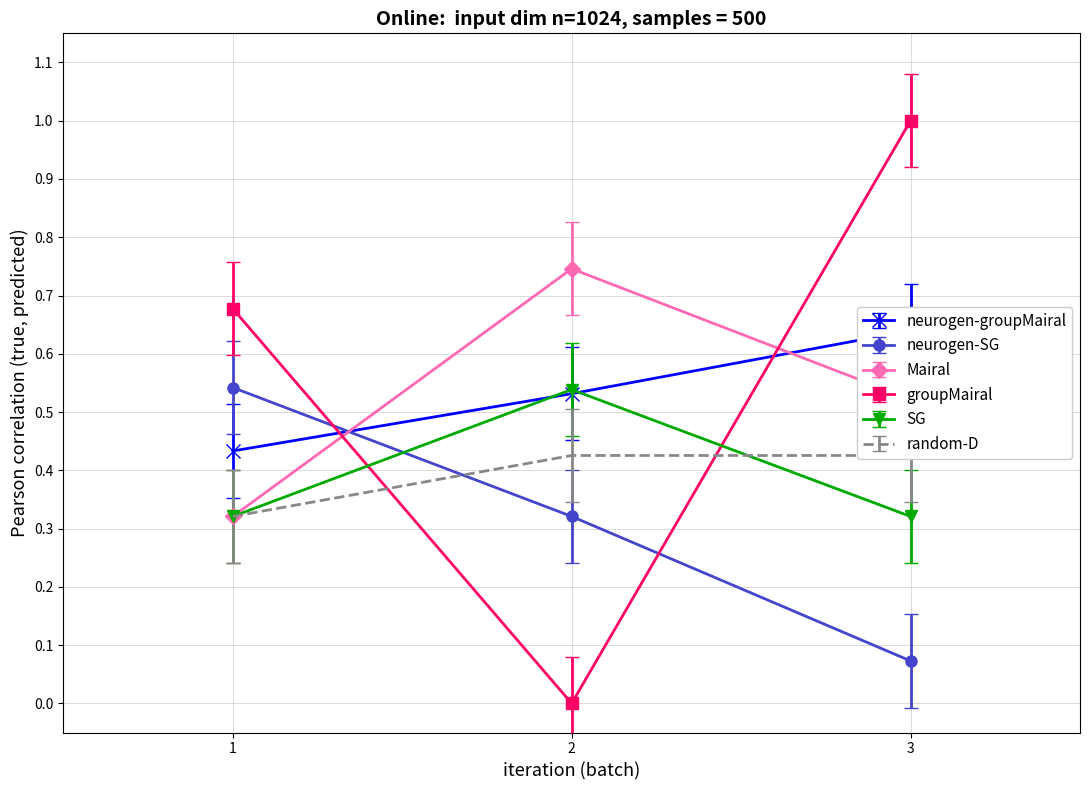

How many lines are shown in the chart?

6